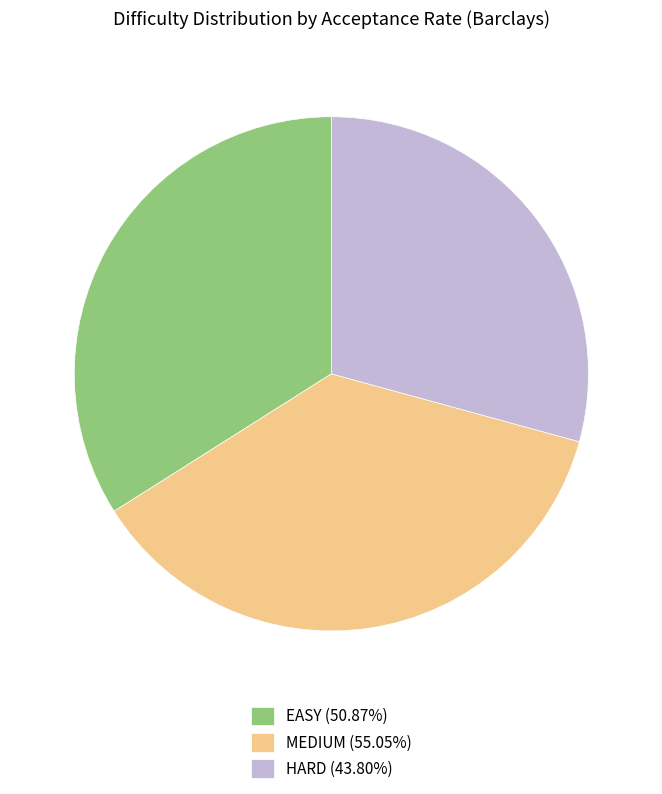

Does HARD account for over 50% of the chart?

No